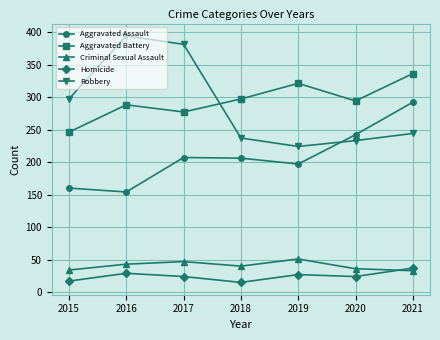

The value of Homicide at 2016 is 29. True or false?

True